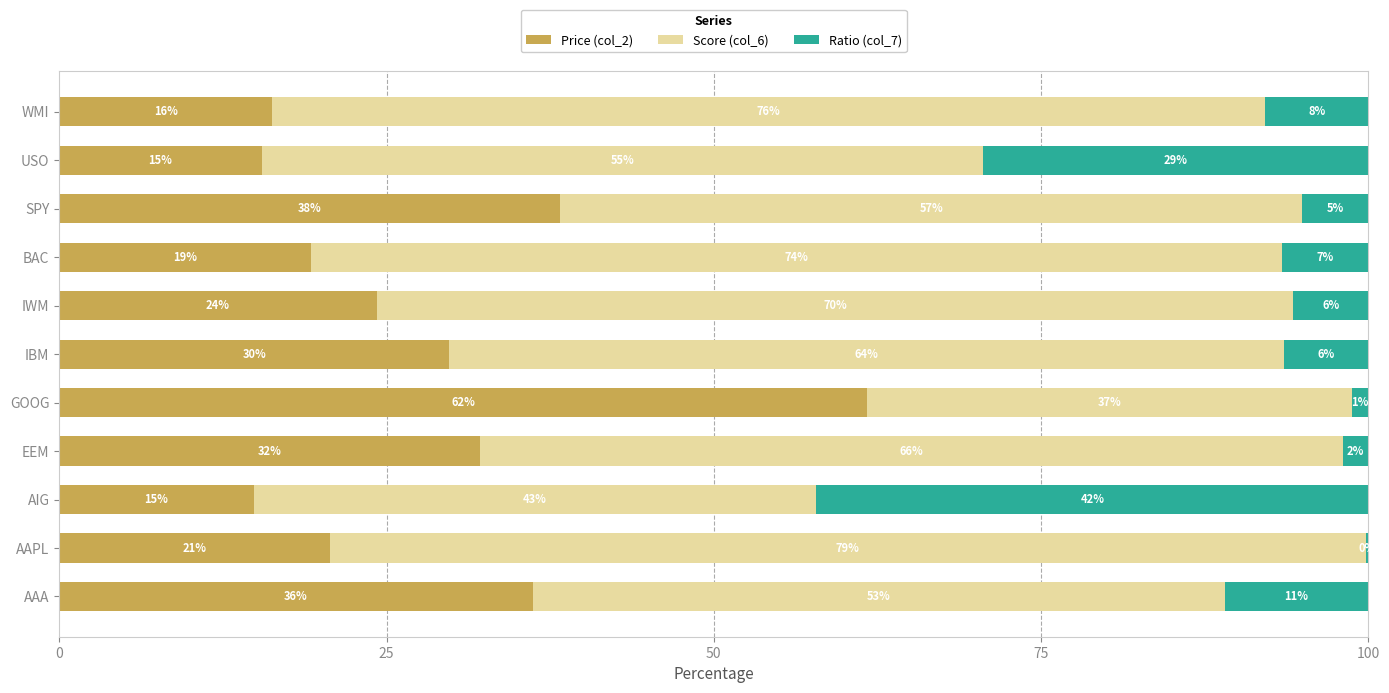

What are all the series names shown in the legend?

Price (col_2), Score (col_6), Ratio (col_7)